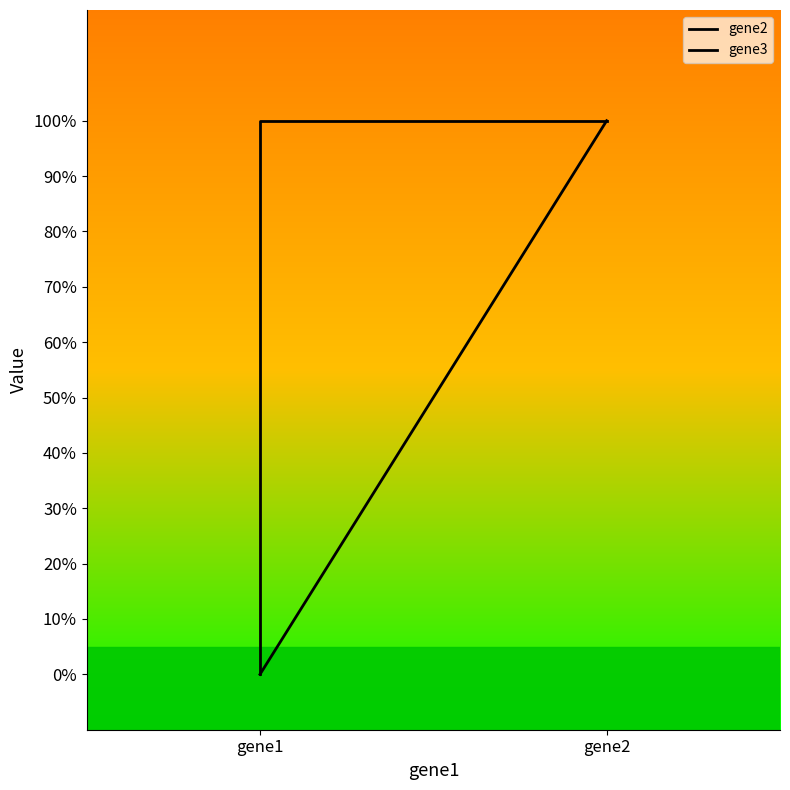

Reading right to left, transcribe all the data shown in this chart.

gene2: 0	0	1
gene3: 0	1	1